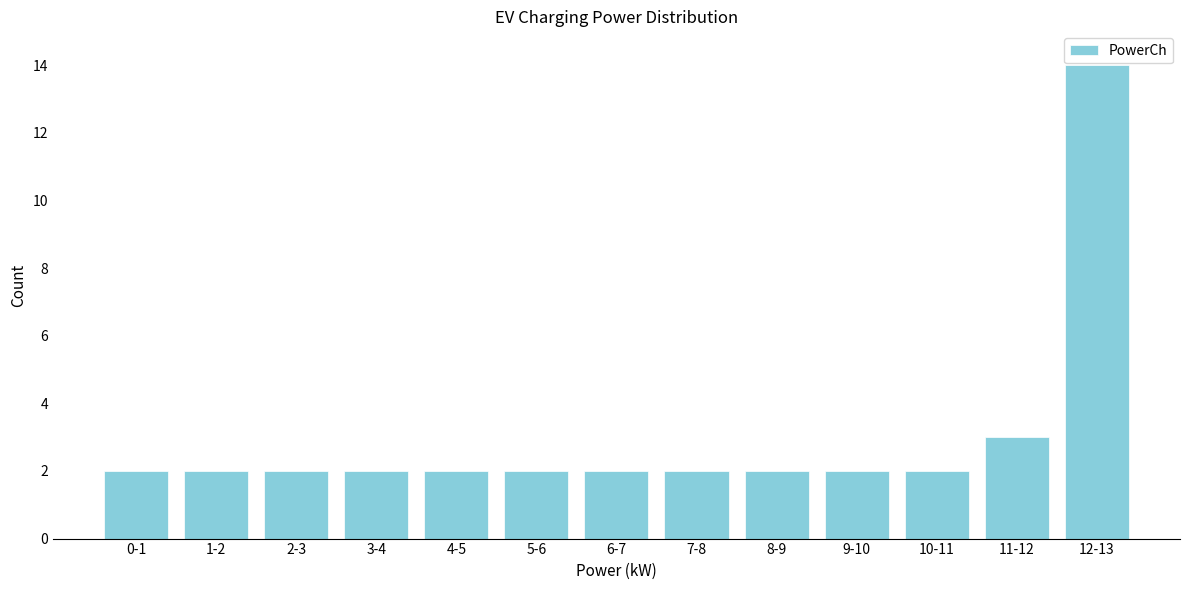

Reading right to left, transcribe all the data shown in this chart.

14	3	2	2	2	2	2	2	2	2	2	2	2